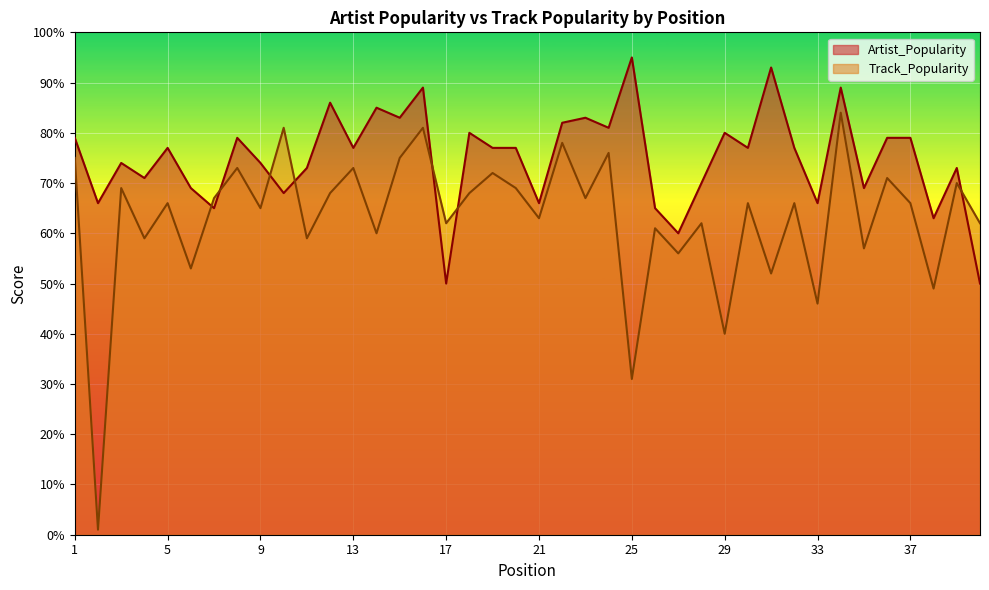

What is the highest value of the Track_Popularity series?

84